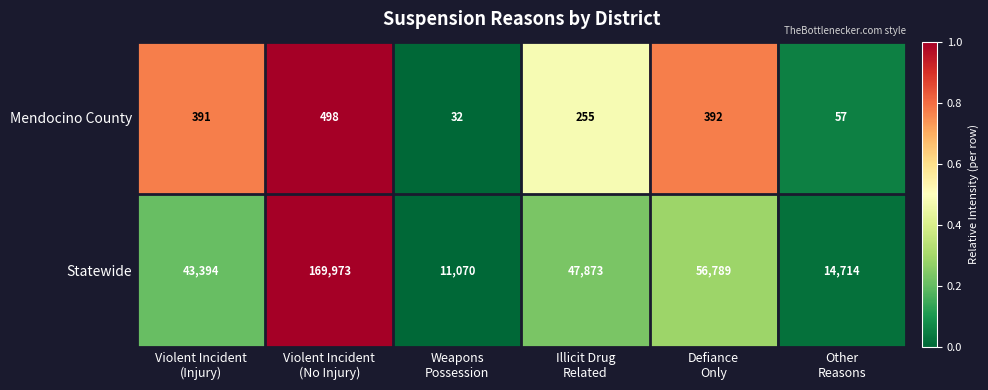

What is the greatest value displayed?

169973